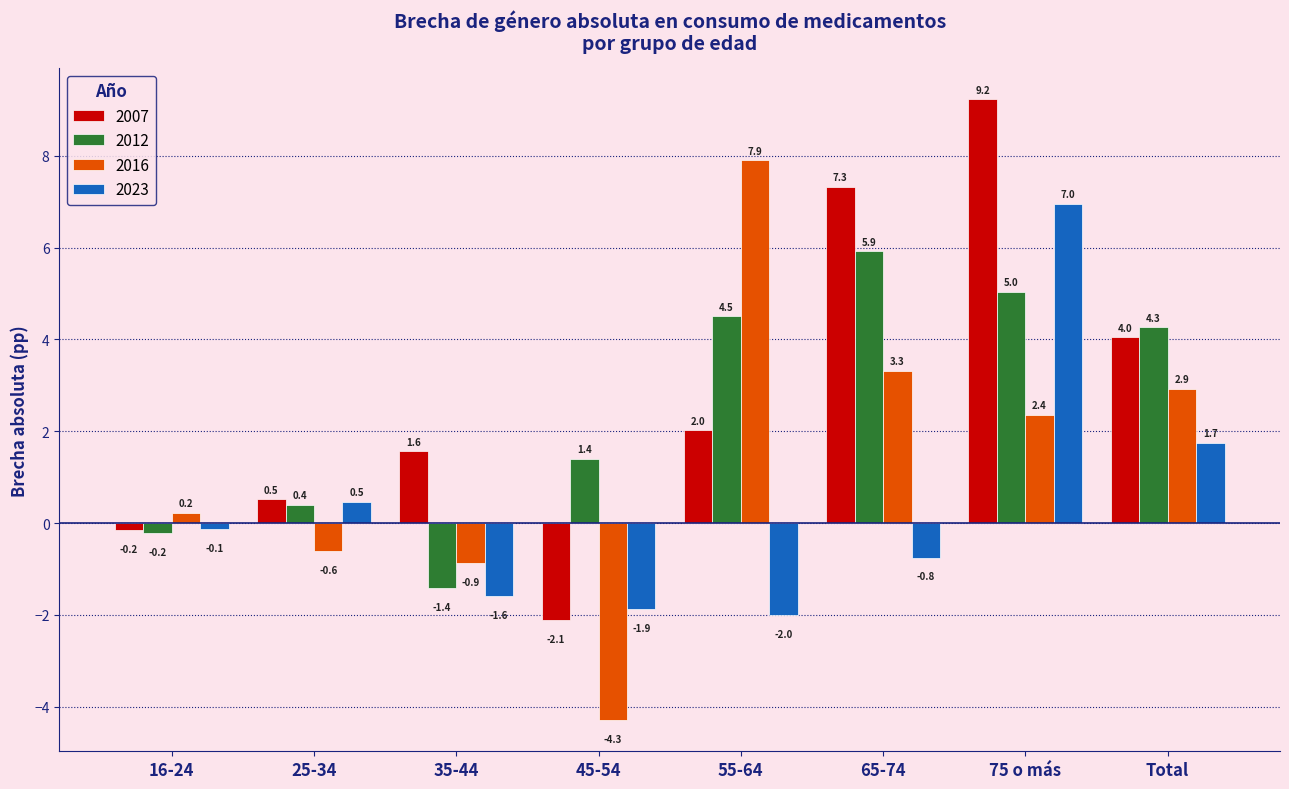

What is the difference between the maximum and minimum values in the 2023 series?

9.0